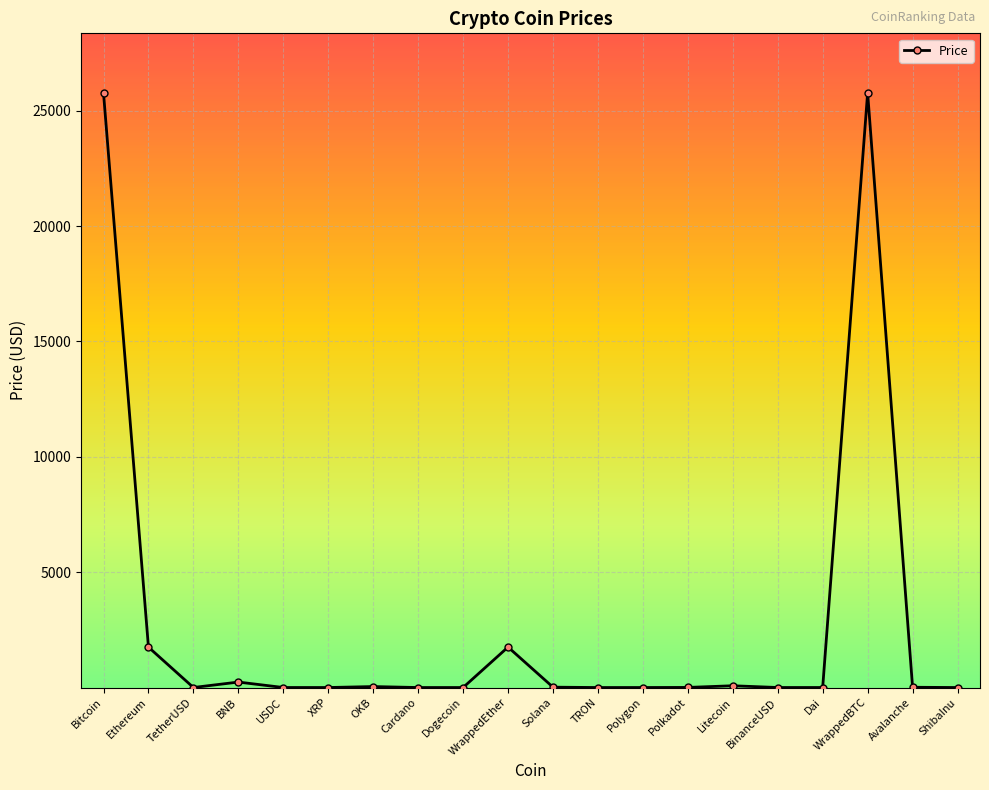

What is the label of the 3rd point from the left?

TetherUSD